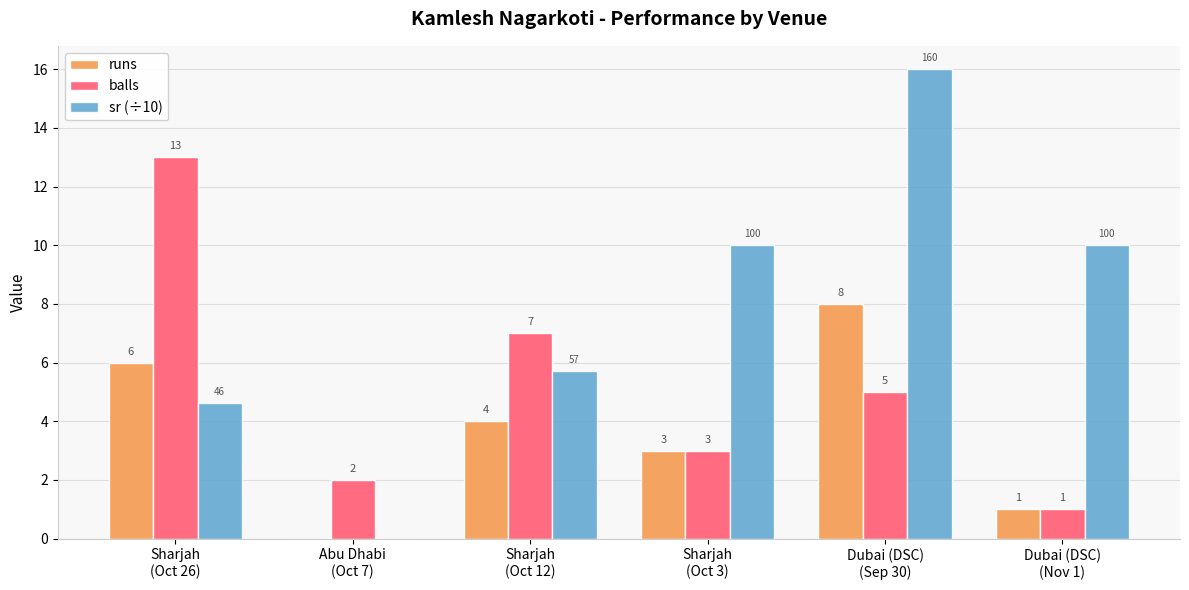

What is the highest value of the balls series?

13.0